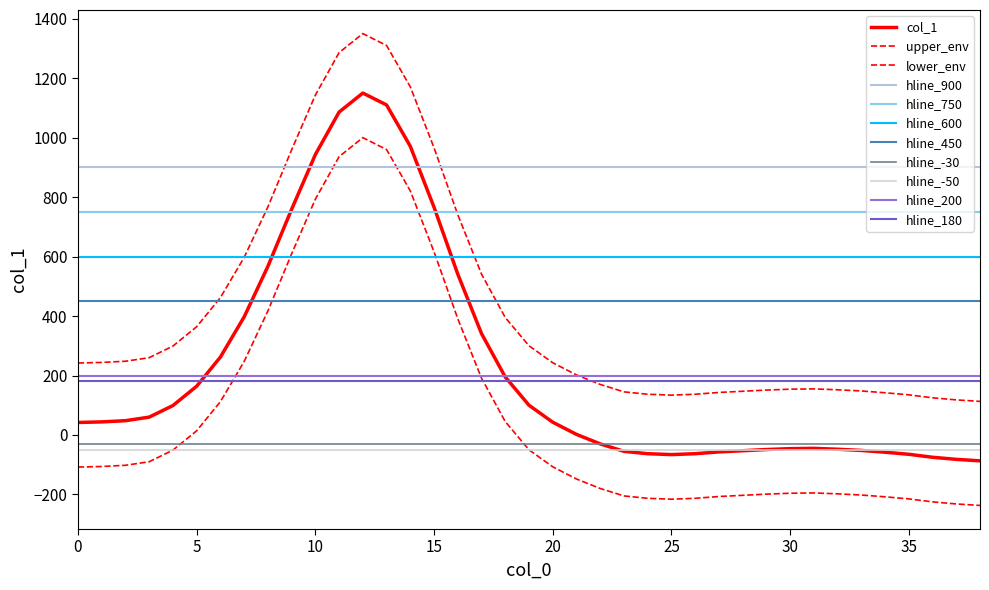

Read the value at 22.

-30